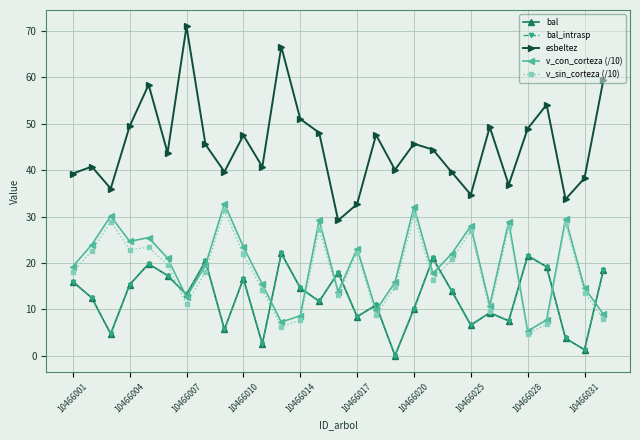

True or false: esbeltez and bal cross at least once.

False